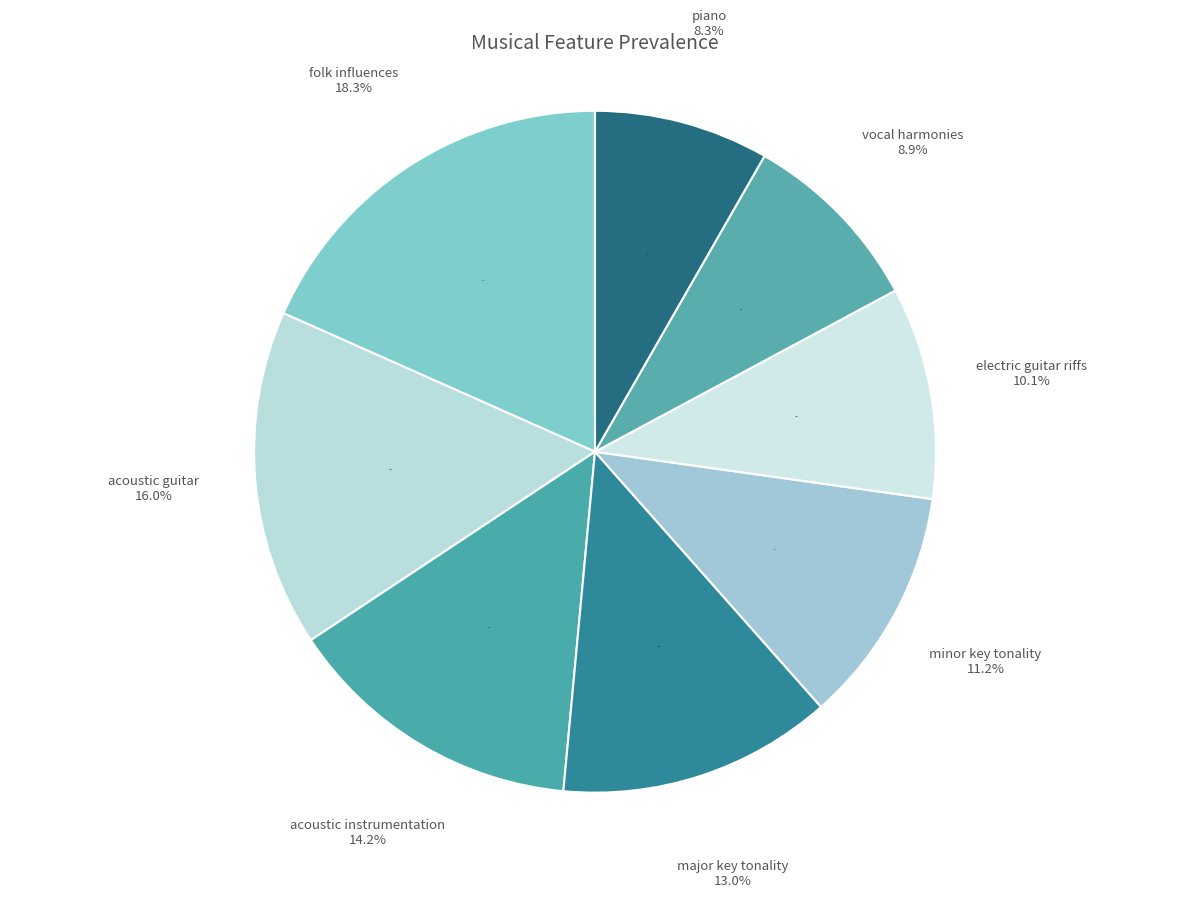

Is FALSE (no folk influences) the majority of the pie?

Yes